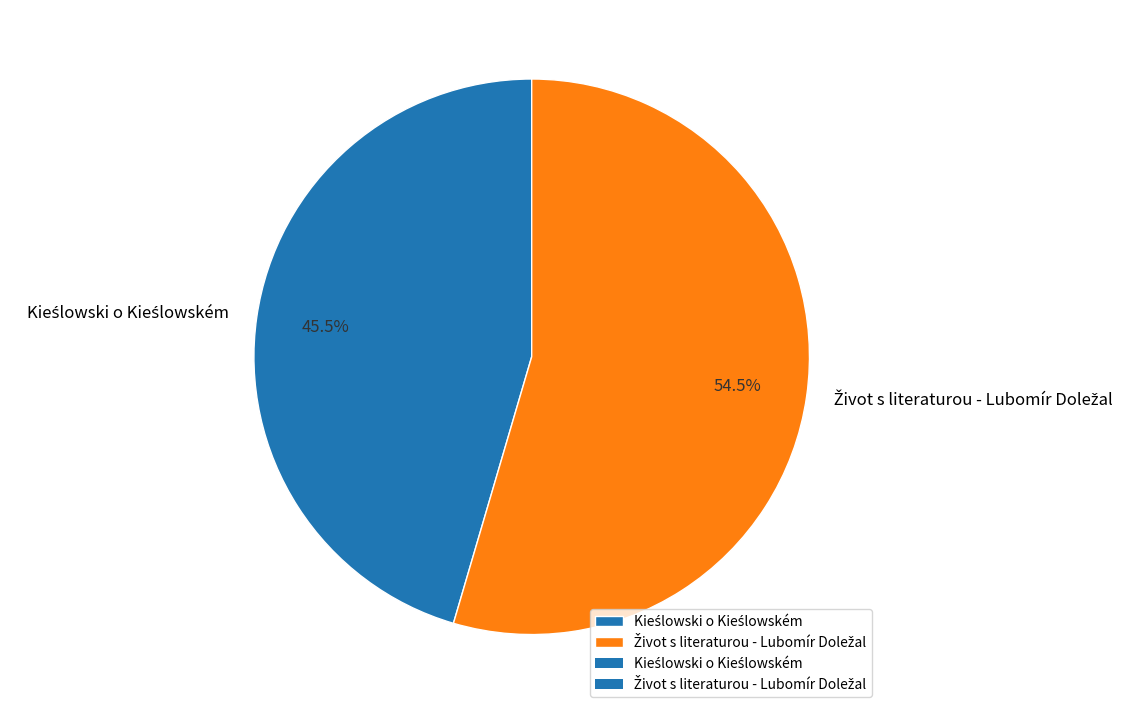

Is there a majority slice in this chart?

Yes